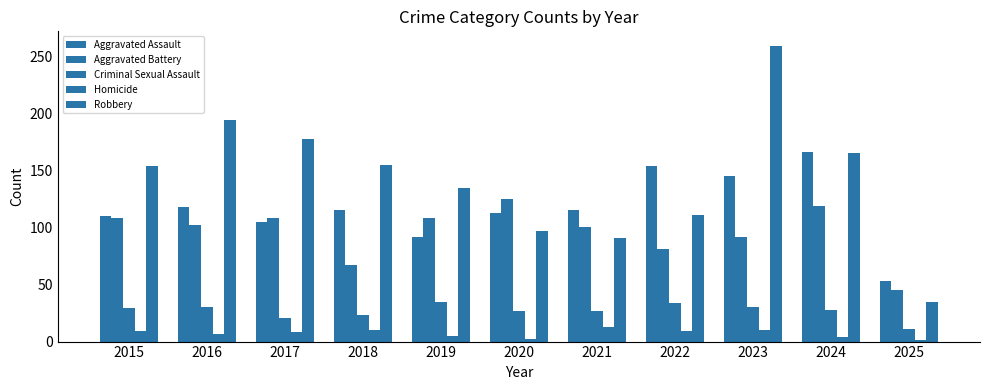

At which label does Robbery first exceed 154?

2016